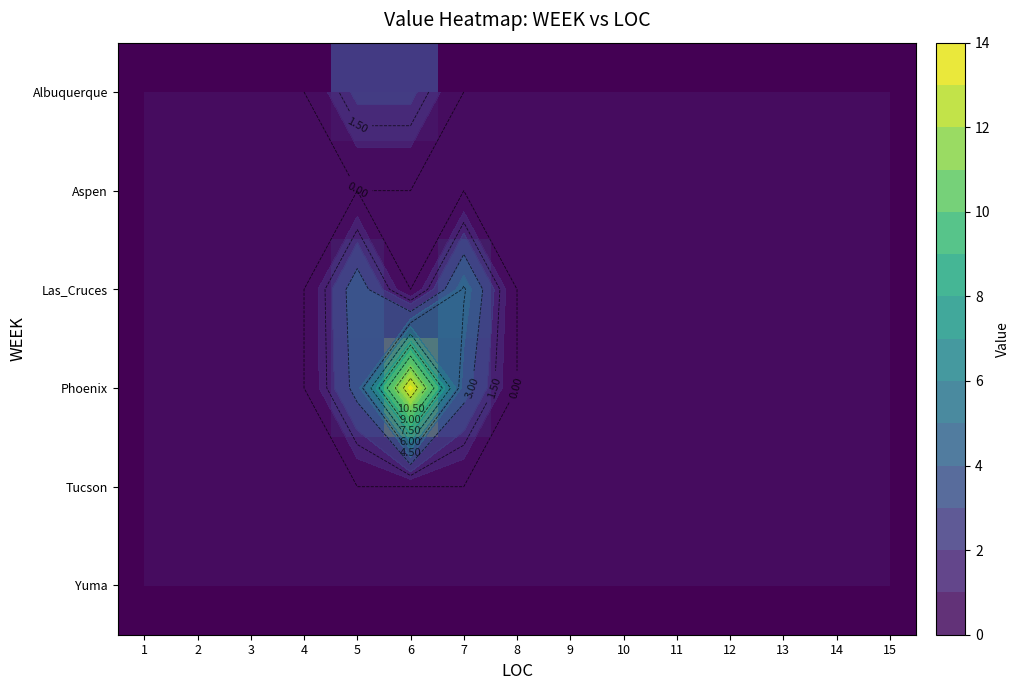

Count the number of categories in the chart.

15